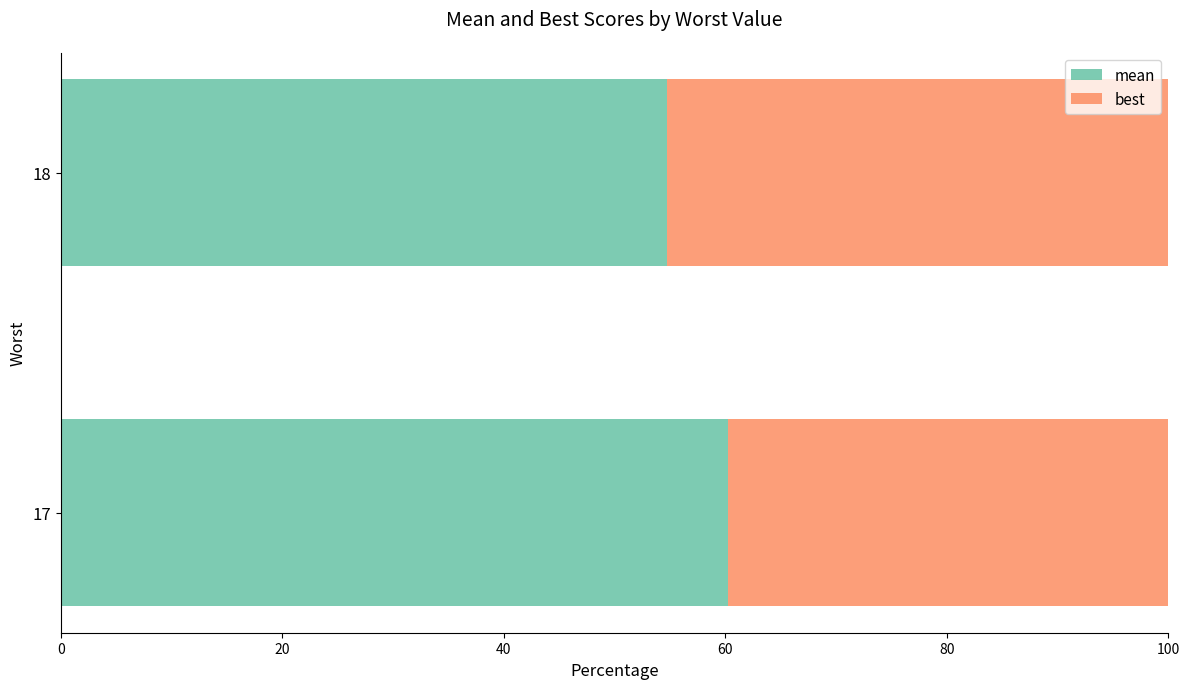

Which category has the lowest value in the mean series?

18